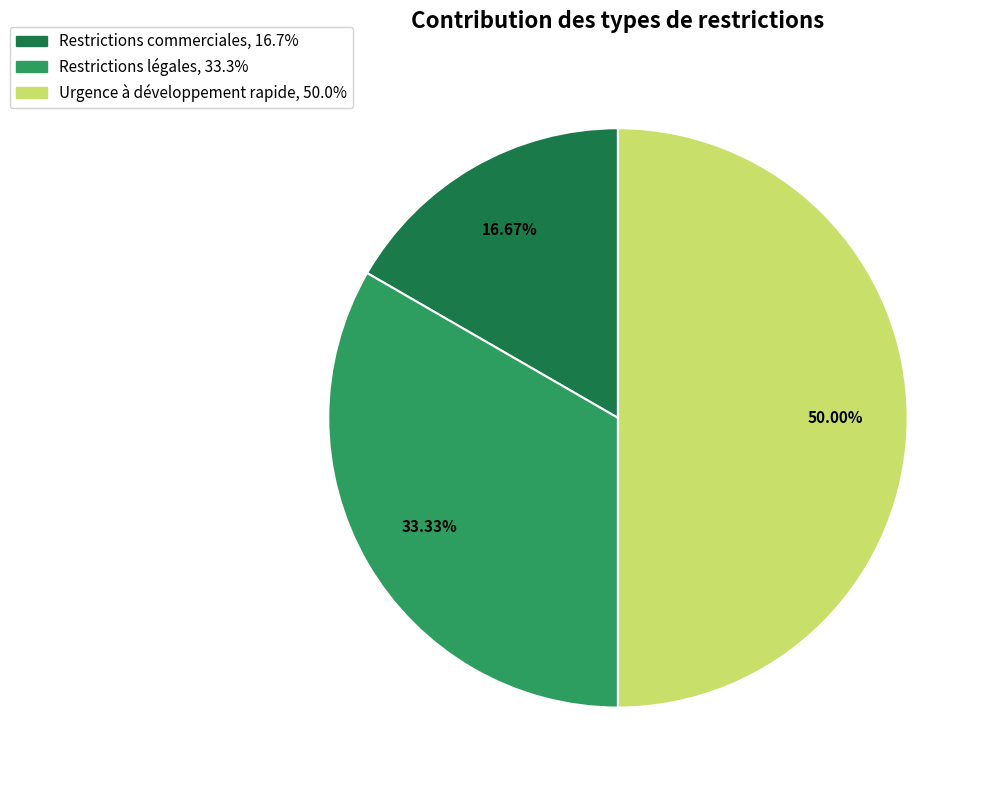

Combined, do Restrictions légales and Urgence à développement rapide account for over 50%?

Yes